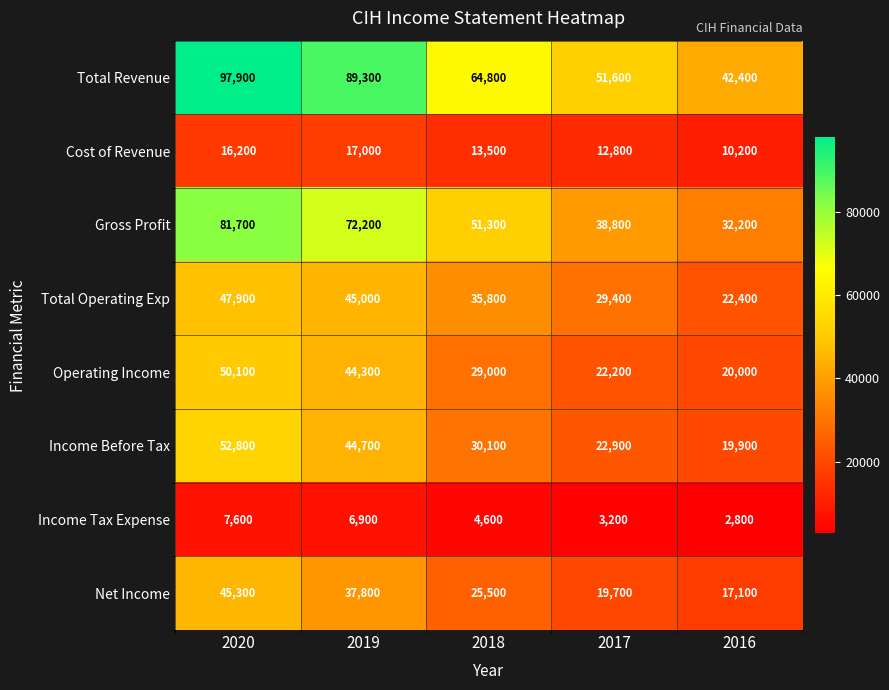

What is the greatest value displayed?

97900